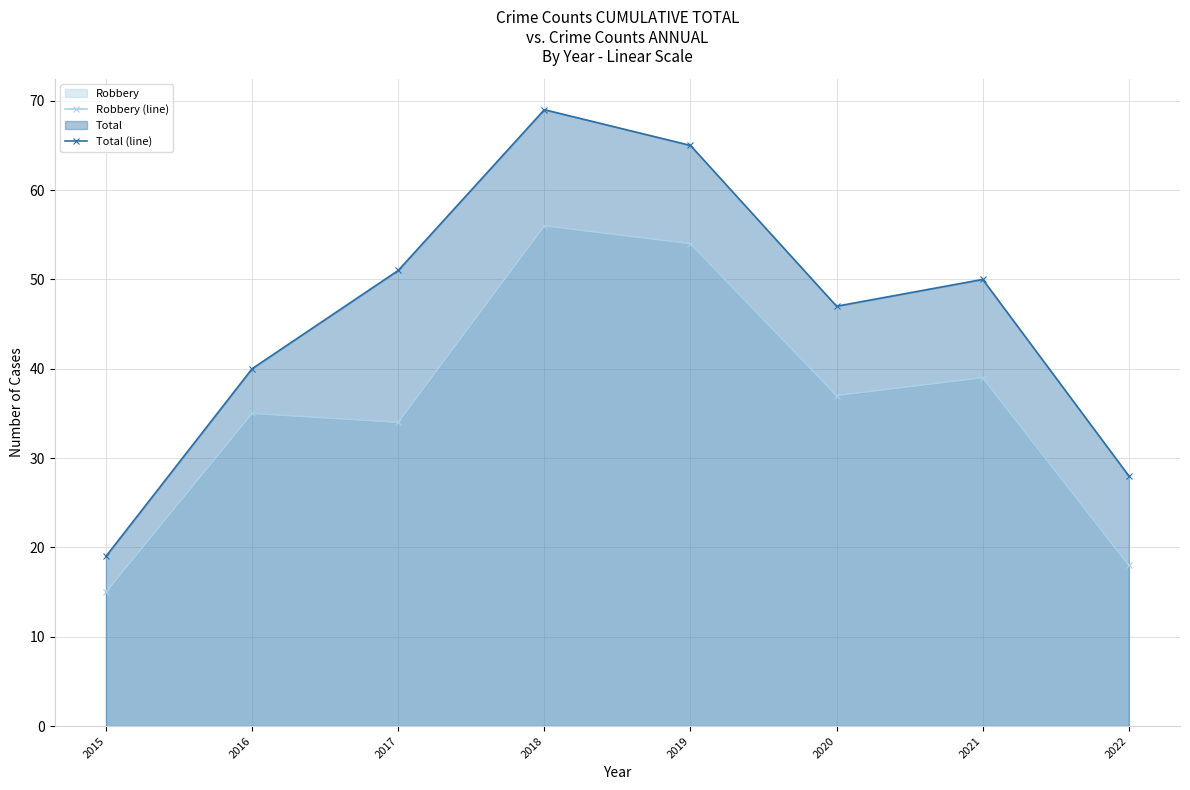

Where is the first local maximum for Robbery (line)?

2016